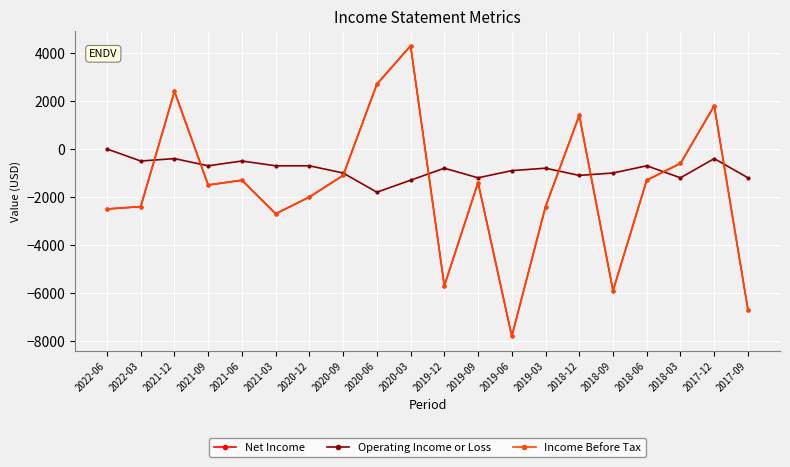

Does the chart have visible grid lines?

Yes